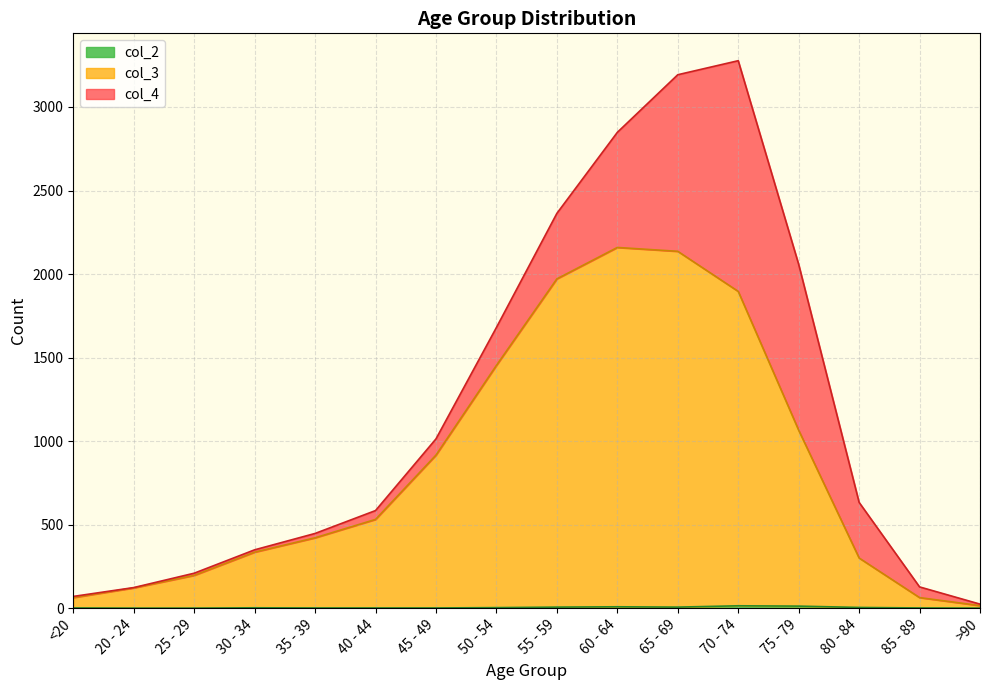

What is the spread (max minus min) of values at 75 - 79?

1053